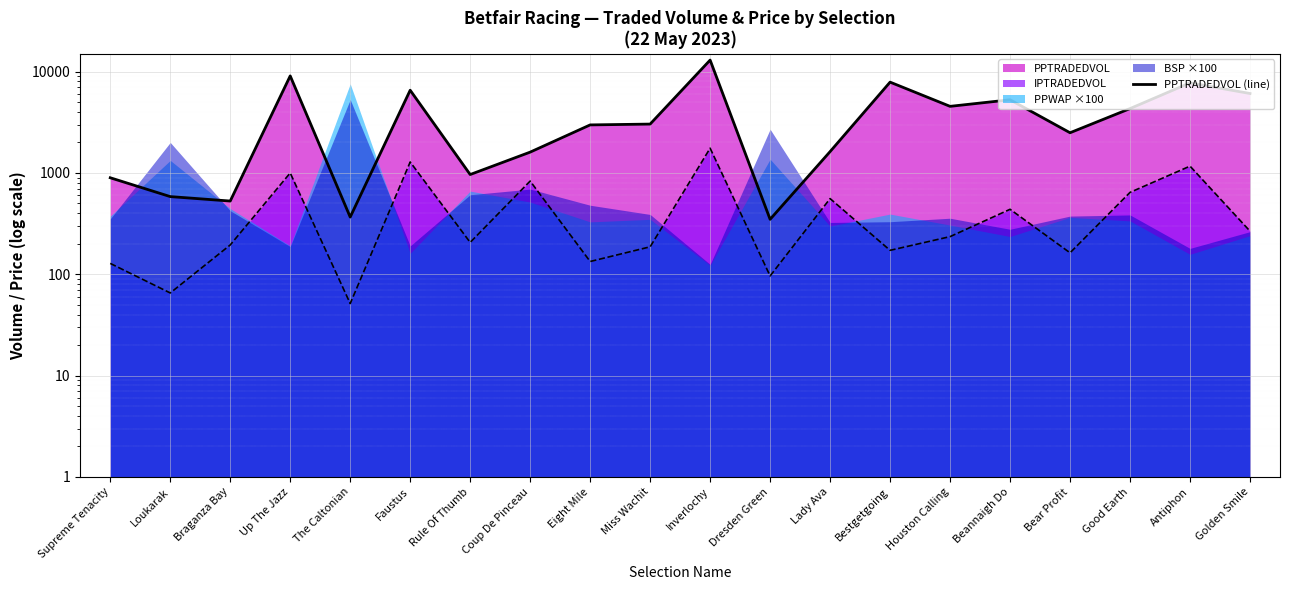

Which label corresponds to the smallest value in the chart?

Dresden Green